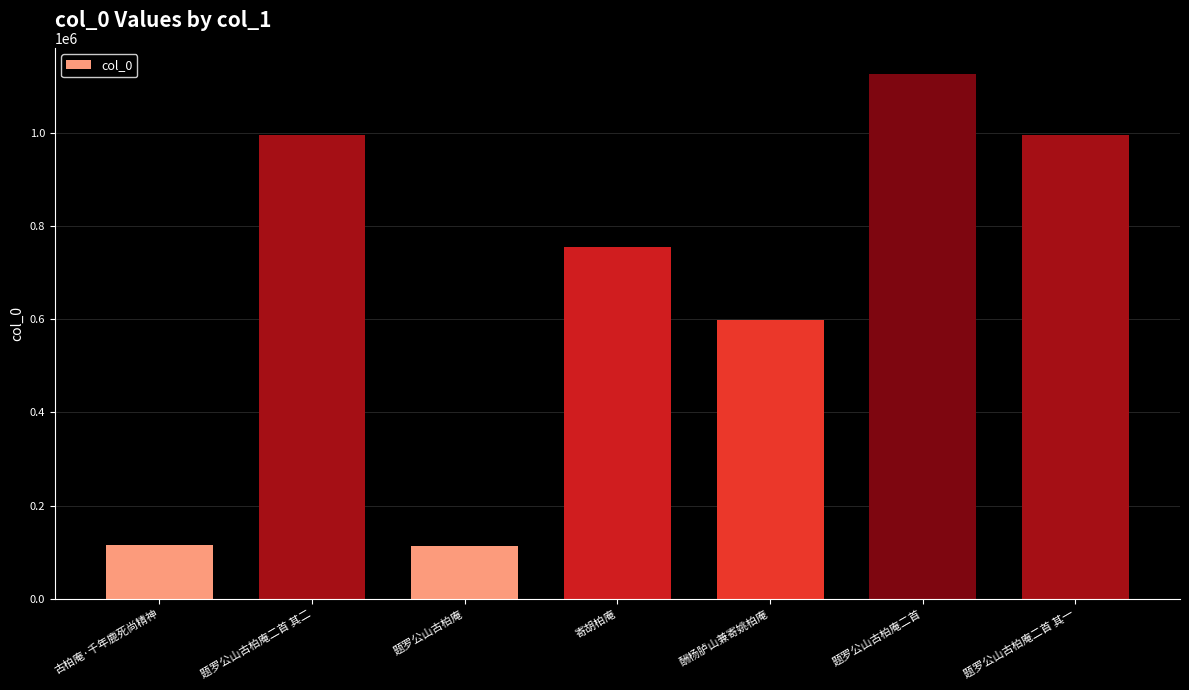

Between 寄胡柏庵 and 题罗公山古柏庵二首, which is larger?

题罗公山古柏庵二首